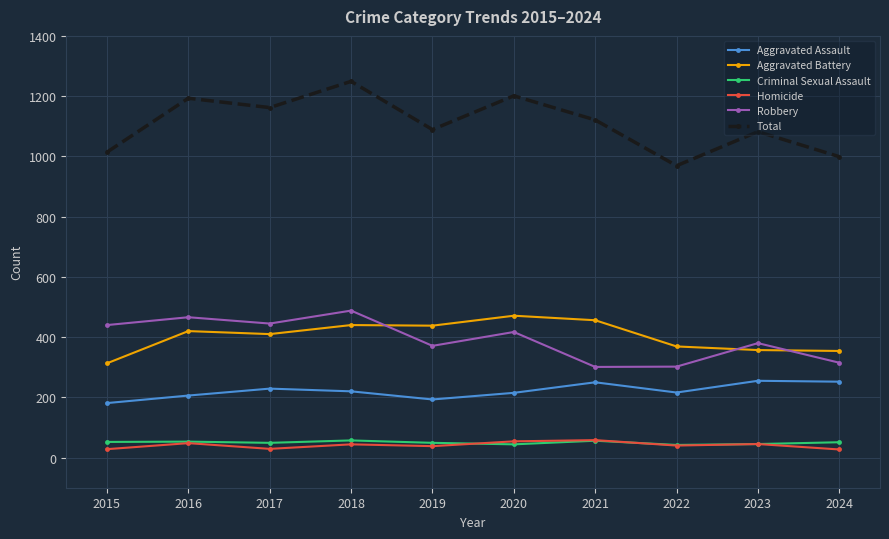

What is the minimum value for Aggravated Battery?

313